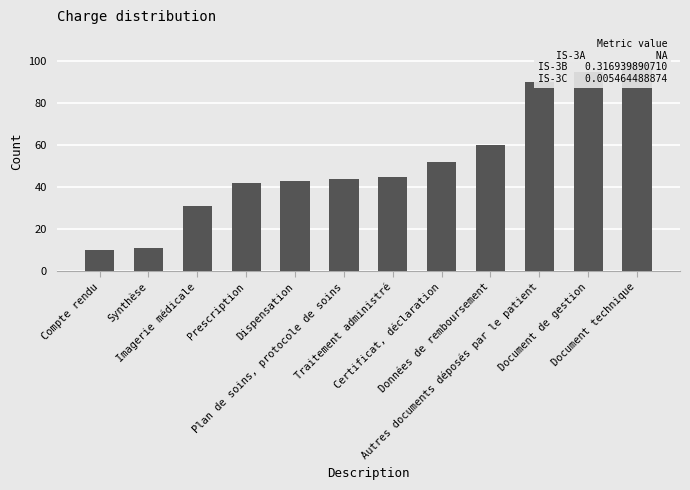

At which label is the value closest to 54?

Certificat, déclaration